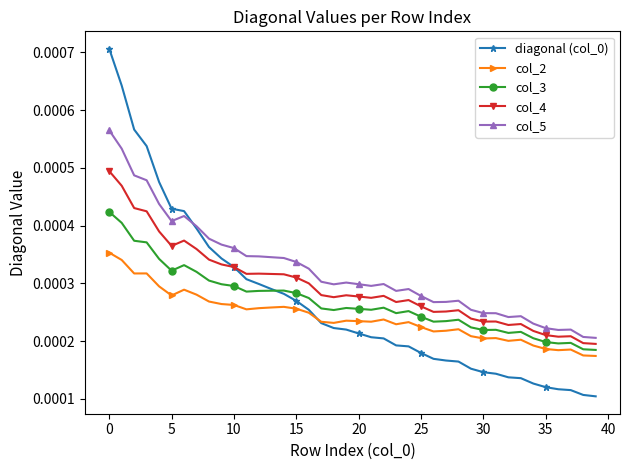

Which series has the largest total across all categories?

col_5